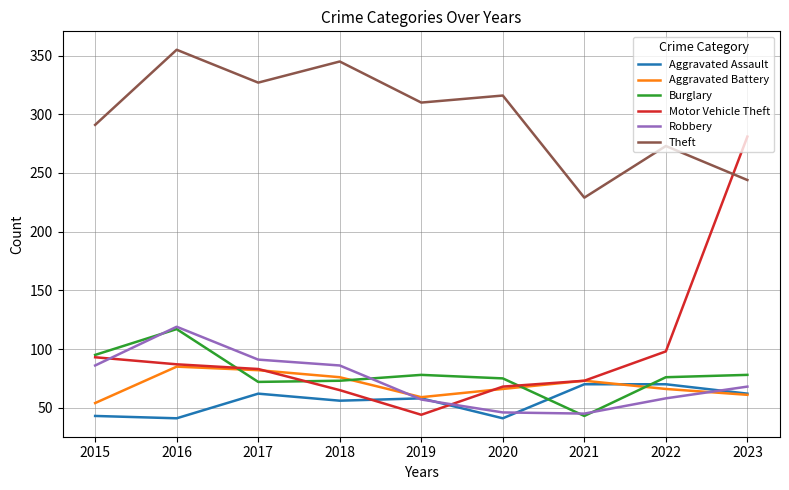

The Motor Vehicle Theft series shows 44 at 2019. True or false?

True